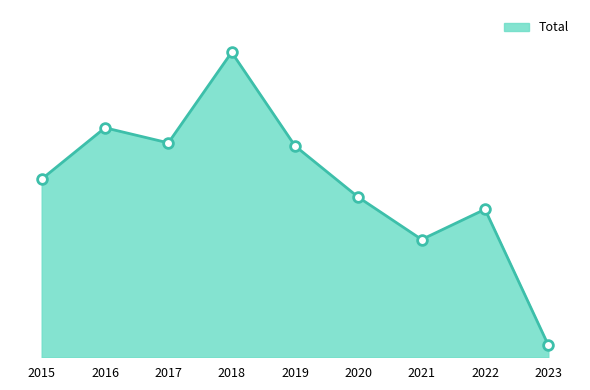

What is the value of the 3rd point from the left?

71